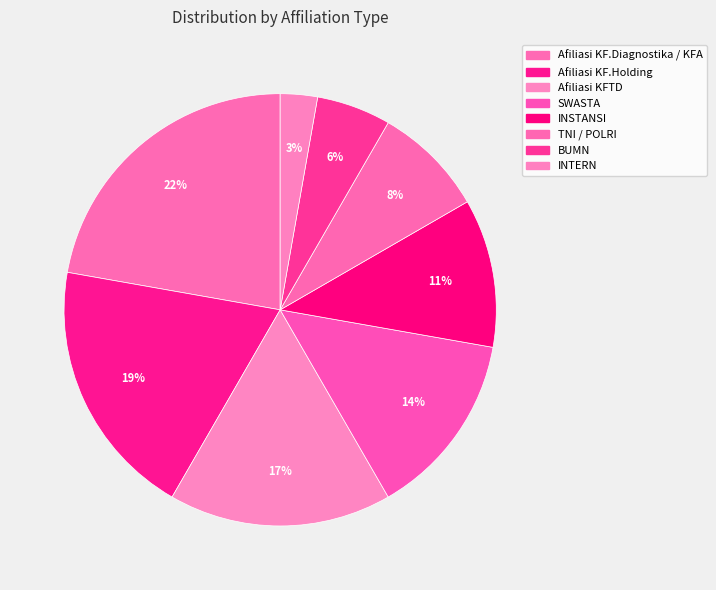

Does SWASTA account for over 50% of the chart?

No